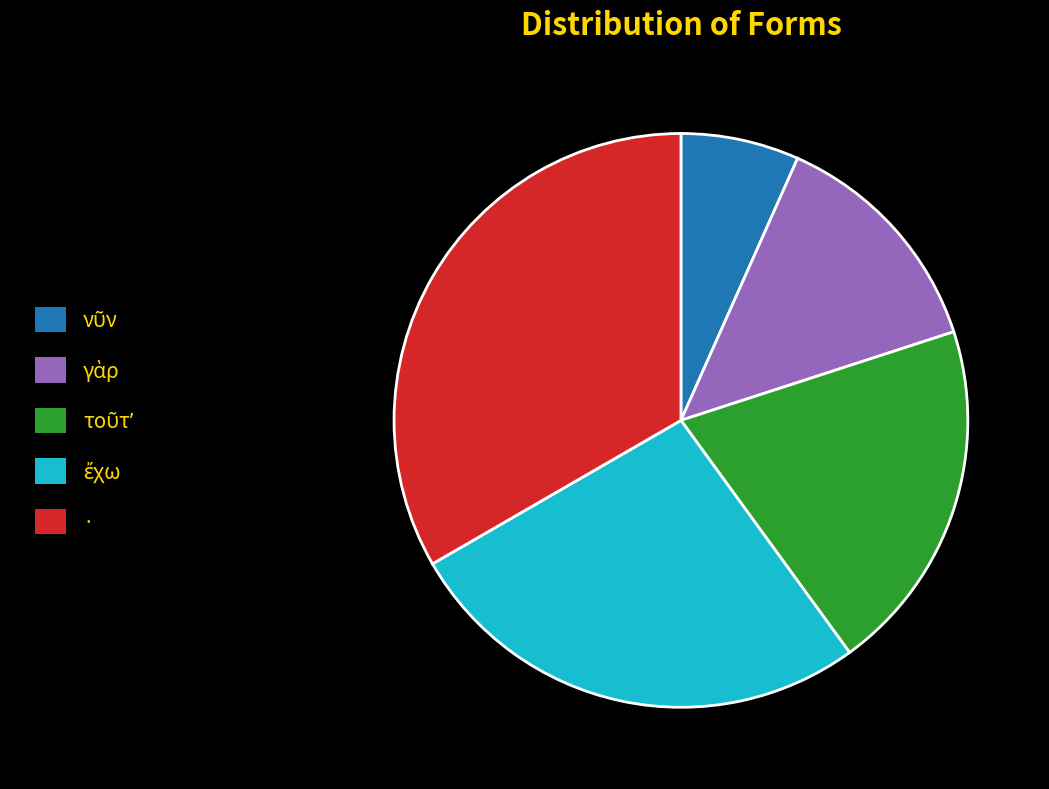

Is there any slice that represents more than half of the pie?

No